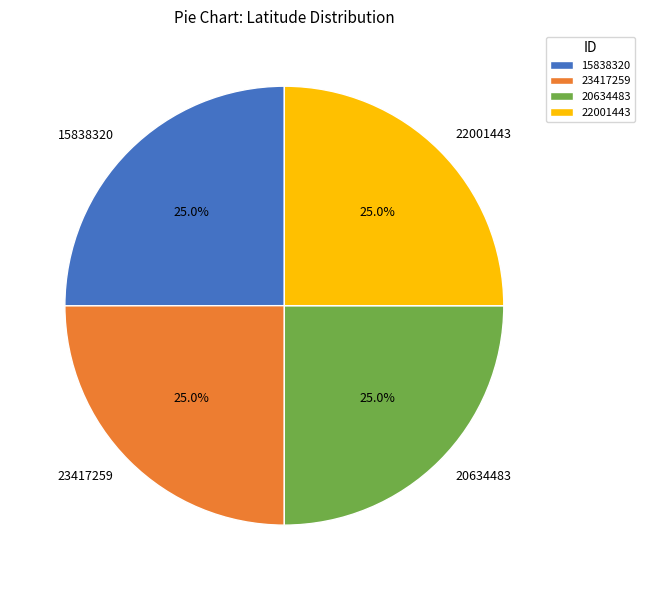

True or false: 20634483 accounts for 25% of the total.

True